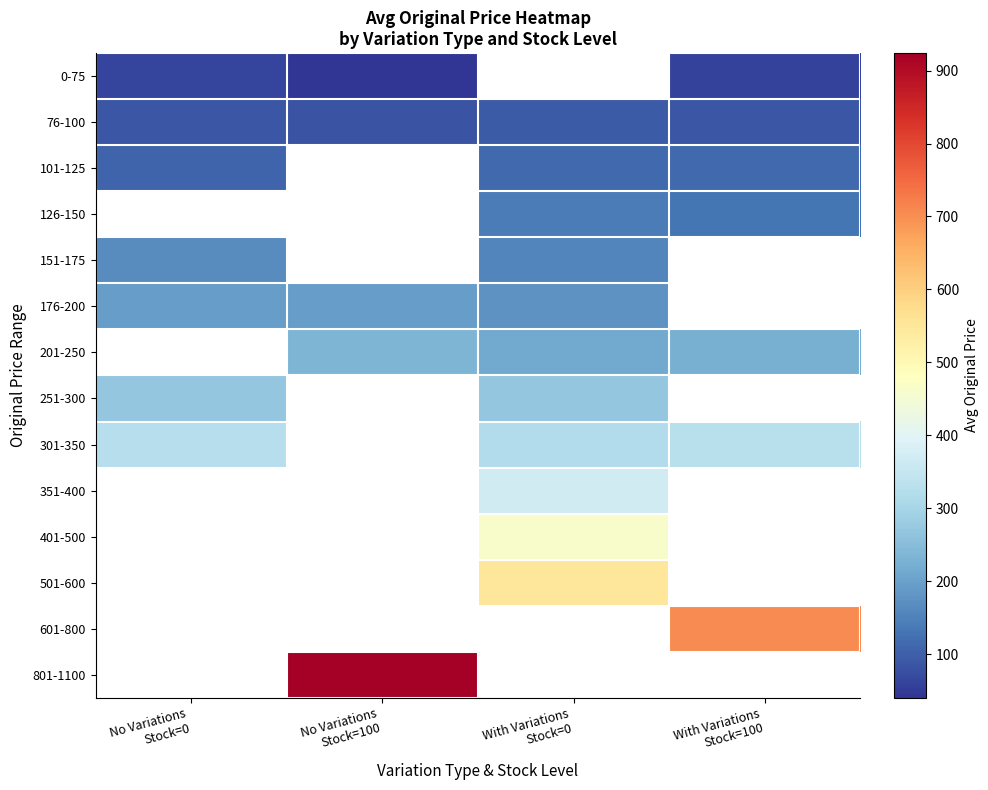

Count the number of data series in this chart.

14